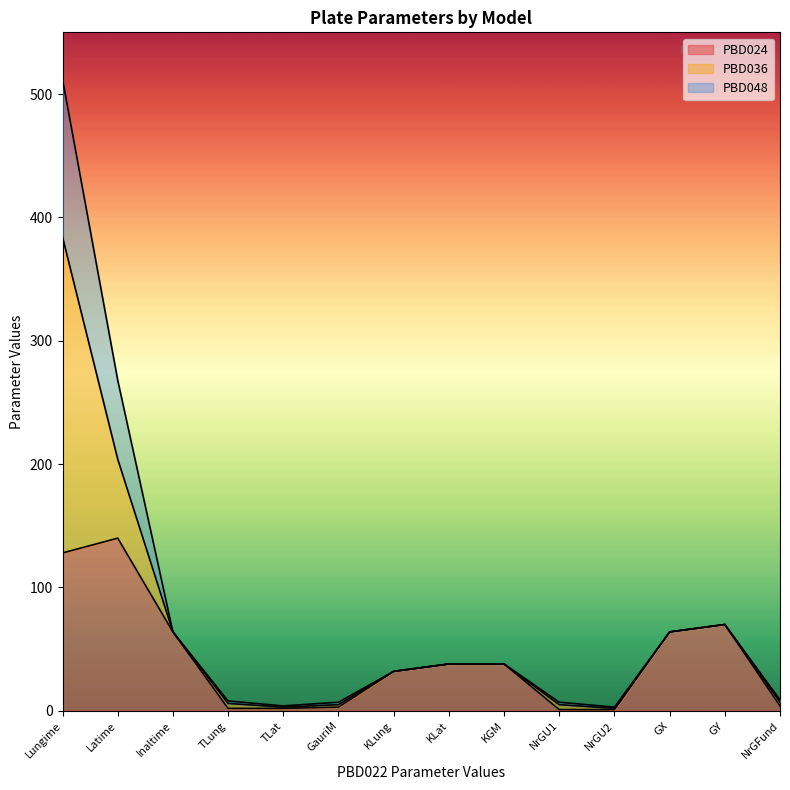

Which series has the largest range (max minus min)?

PBD048